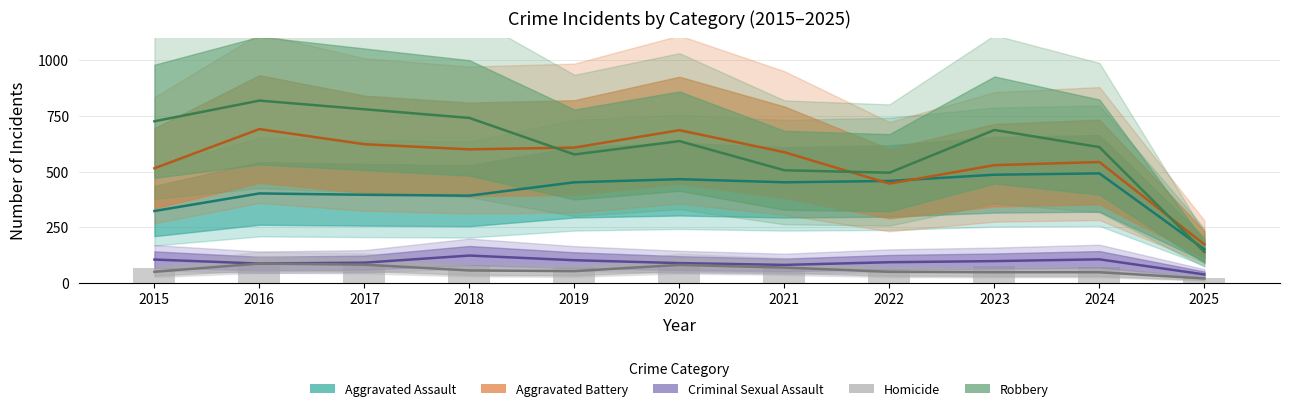

Between 2024 and 2019, which is larger?

2024